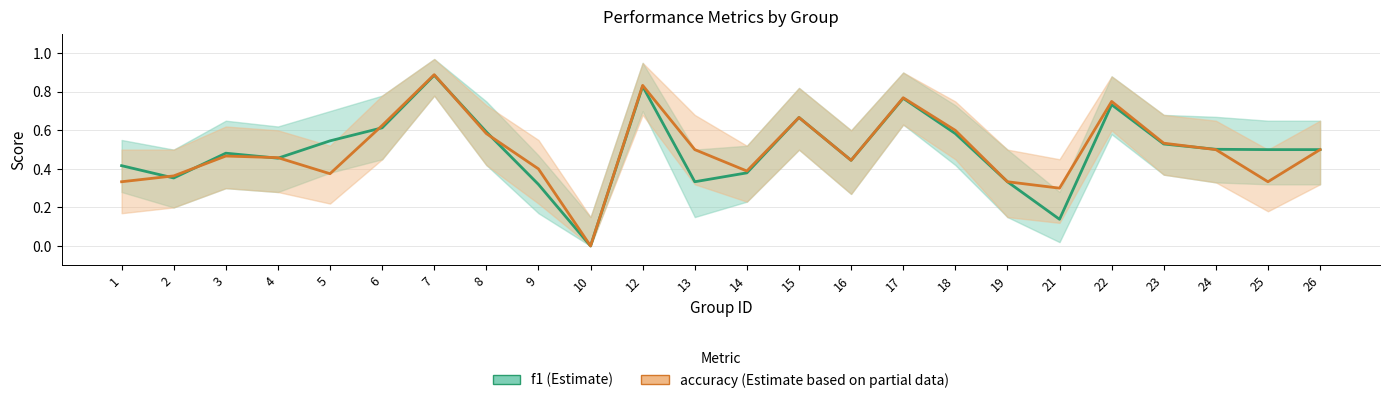

Which has a higher value, 16 or 25?

25